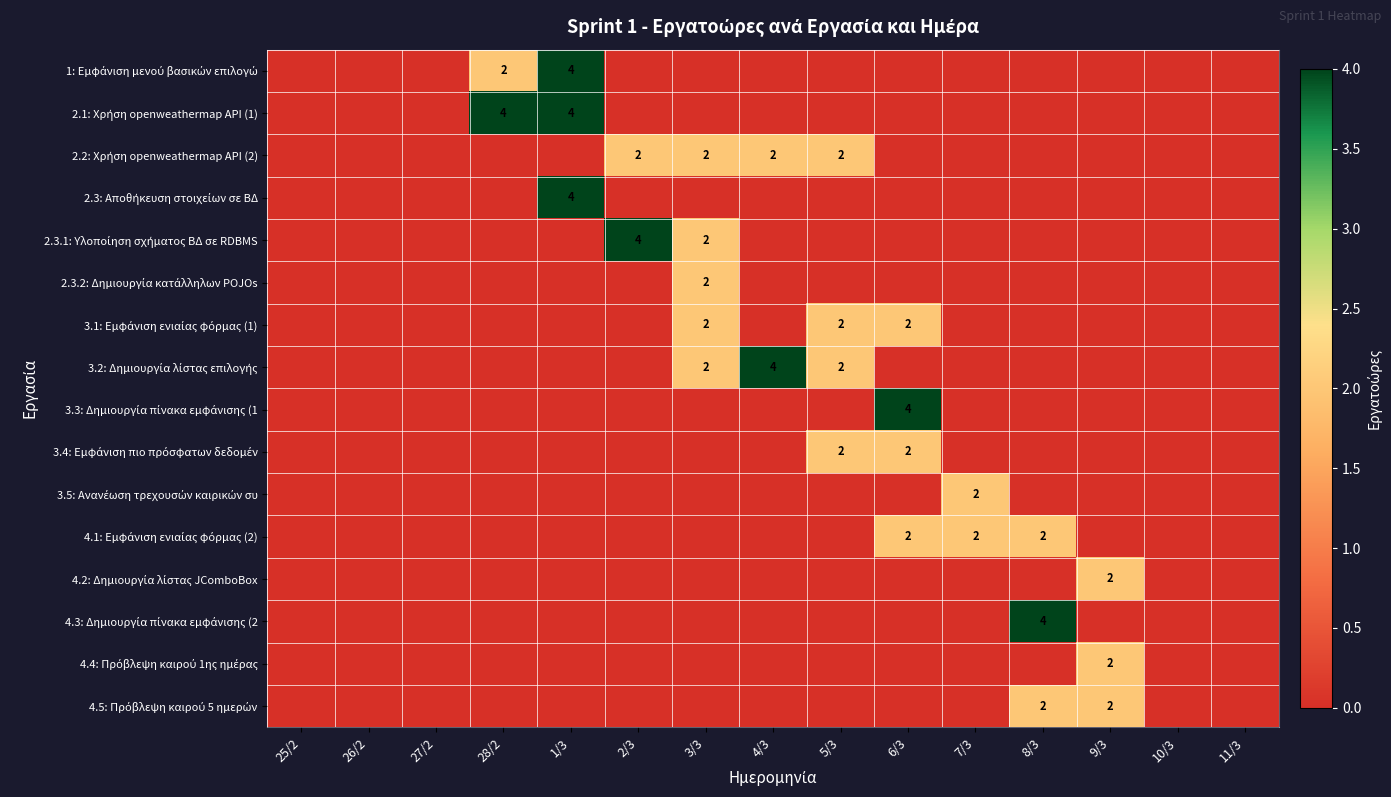

The value of 4.4: Πρόβλεψη καιρού 1ης ημέρας at 2/3 is 0. True or false?

True